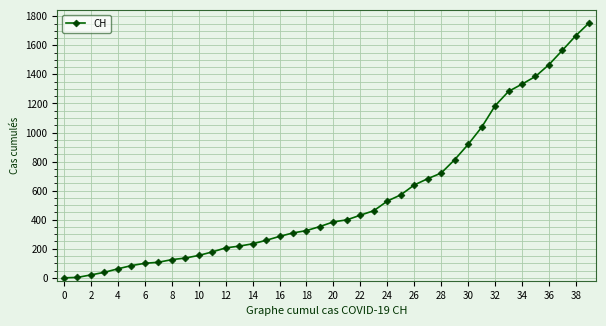

What is the greatest value displayed?

1756